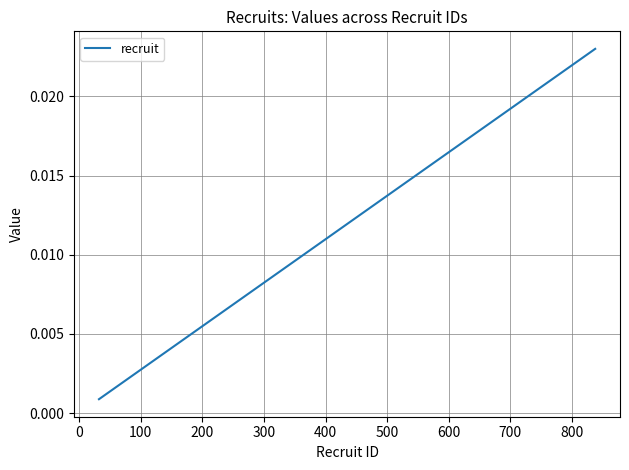

Is this an area chart (filled region under the line)?

No